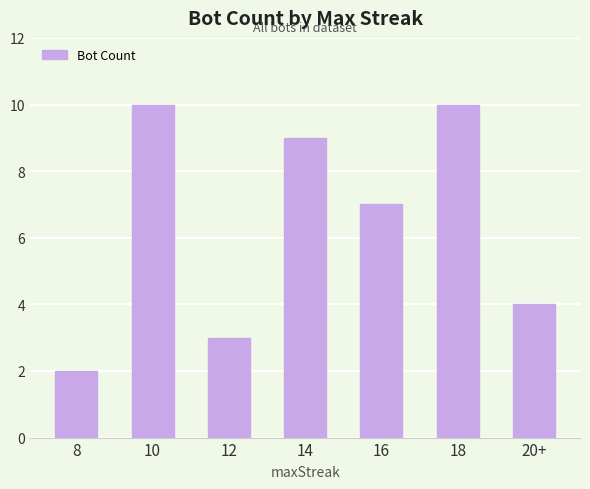

Which label corresponds to the smallest value in the chart?

8